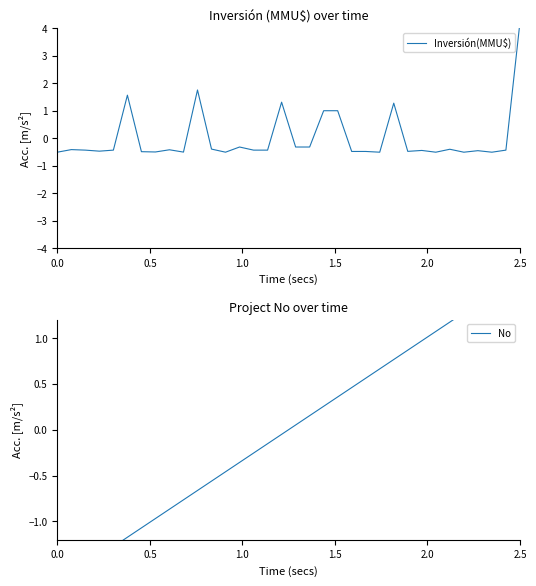

How many data points in Inversión(MMU$) are above 0?

7